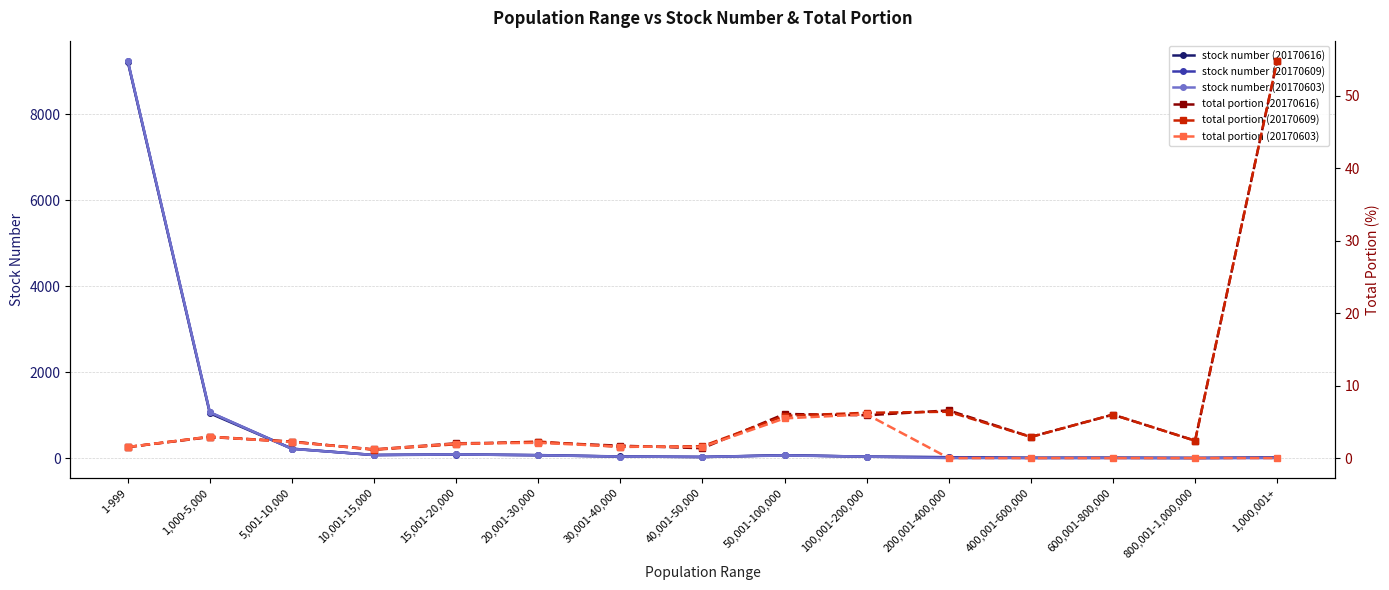

What is the sum of all stock number (20170603) values?

10907